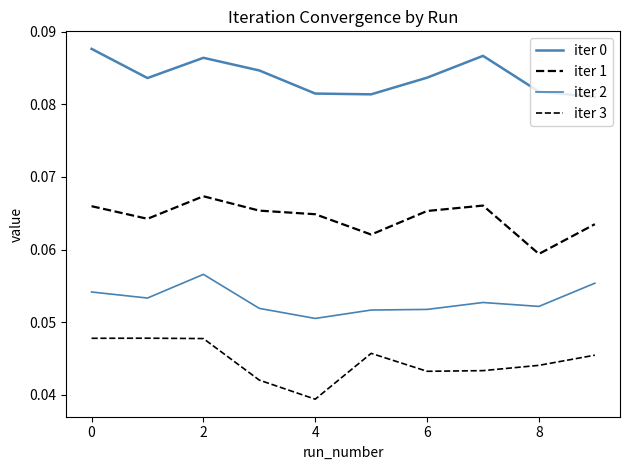

Does the chart display data point markers on the line(s)?

No